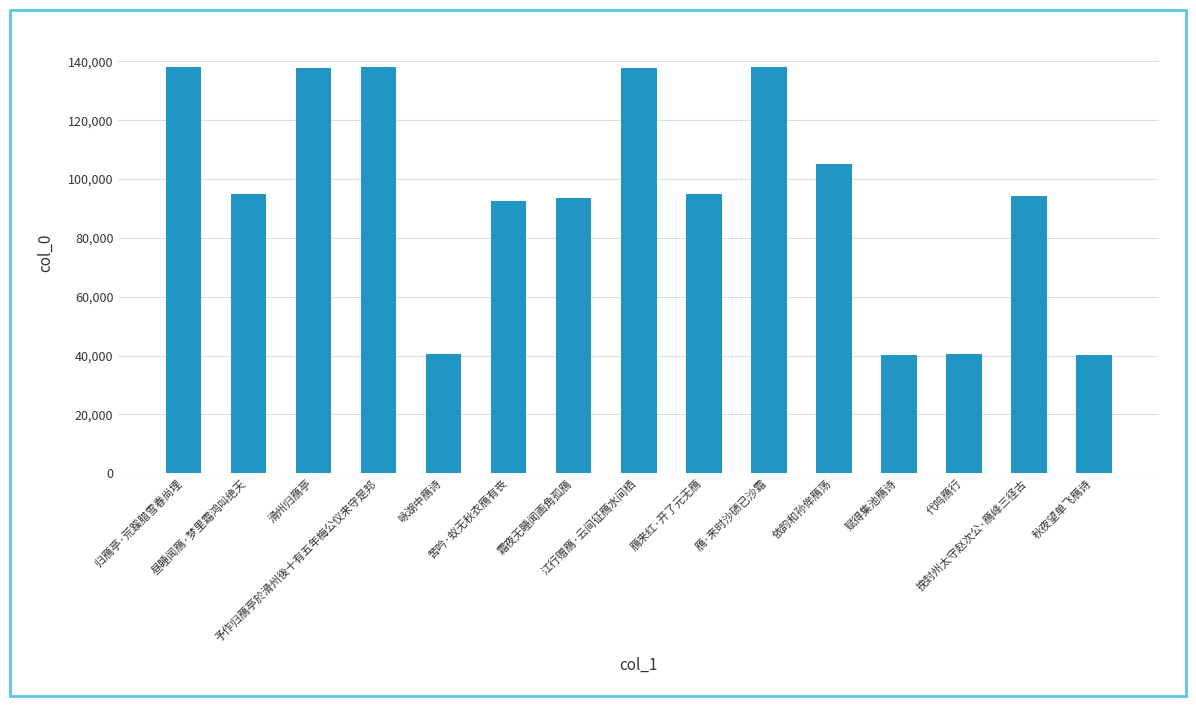

What is the minimum value shown in the chart?

40240